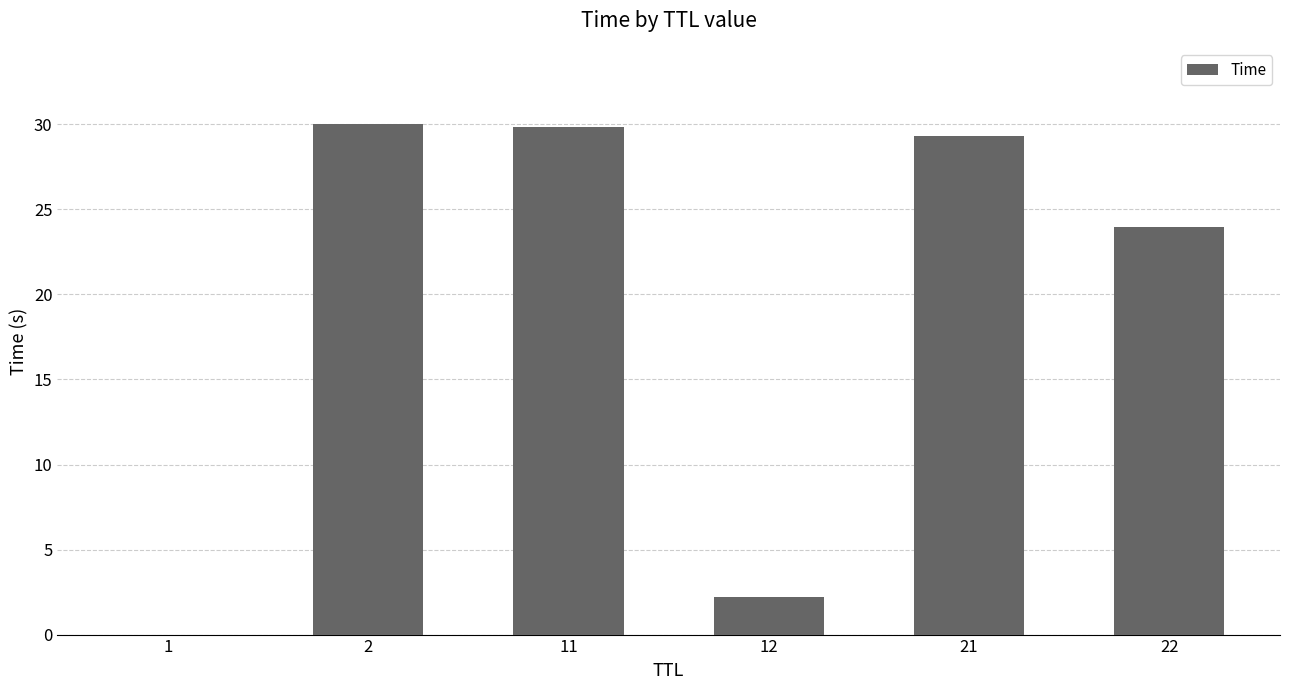

Is it true that the value at 21 is 39.2?

False